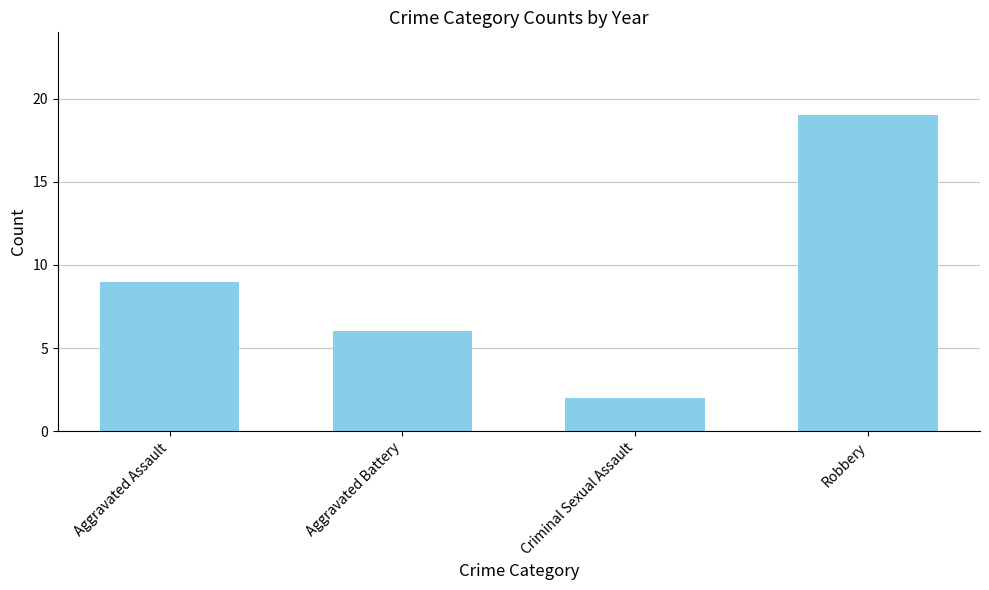

How many bars are there in total?

4